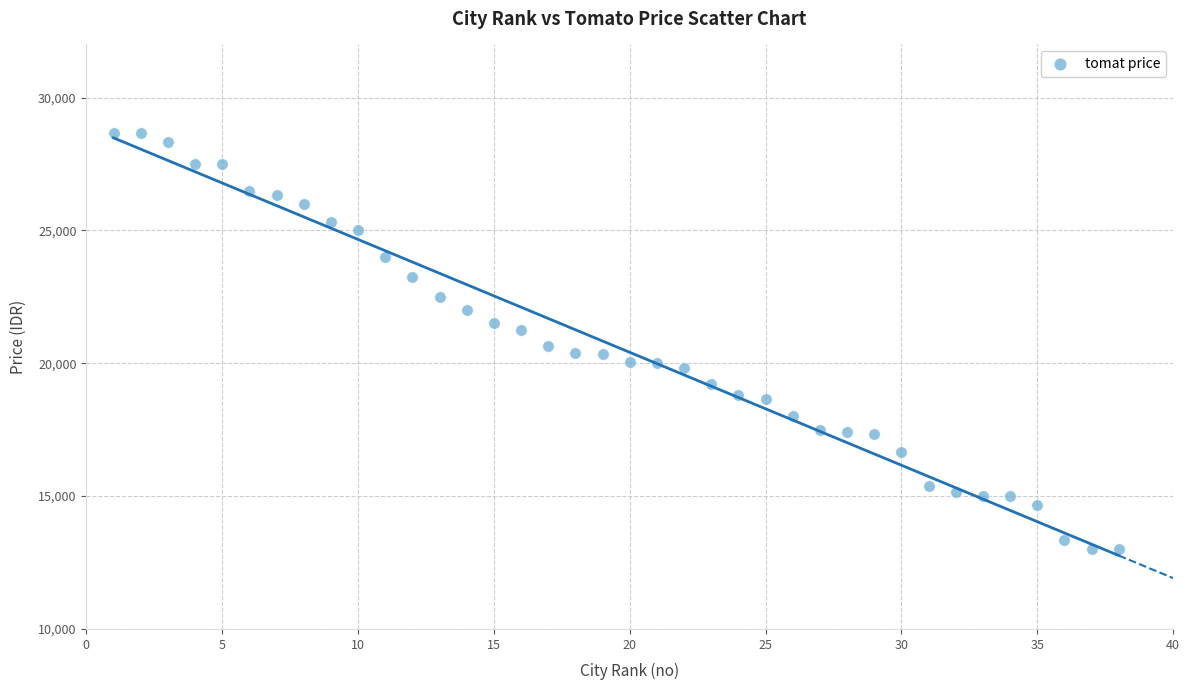

What is the range of X values (max minus min)?

37